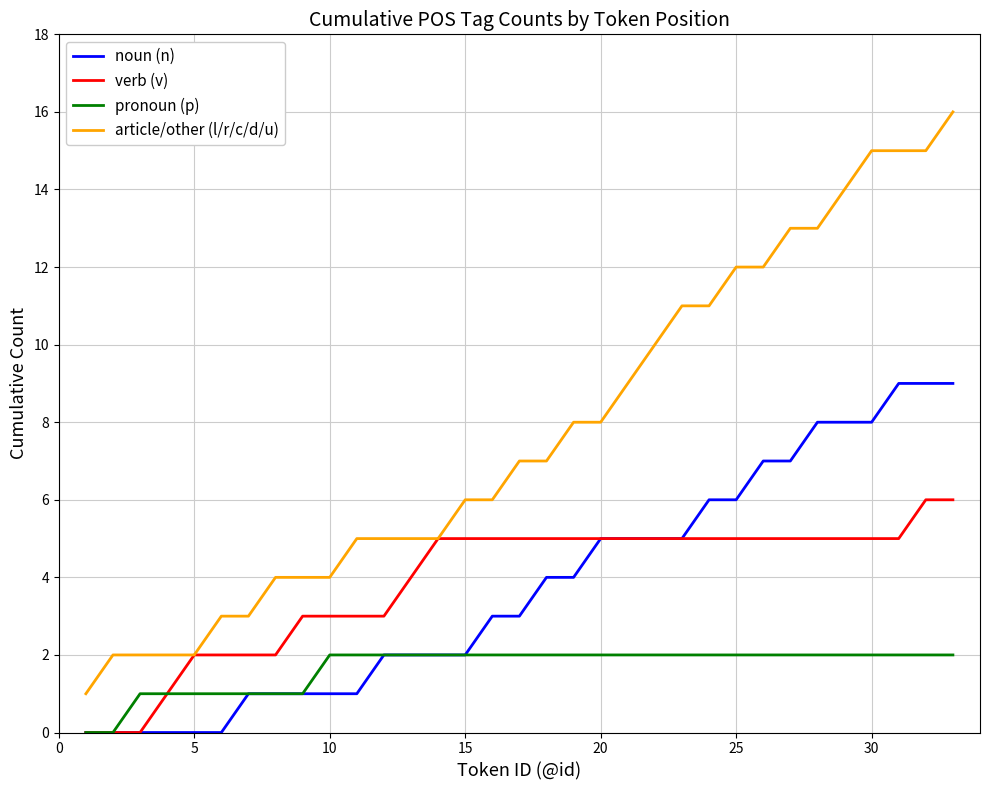

What is the highest value of the verb (v) series?

6